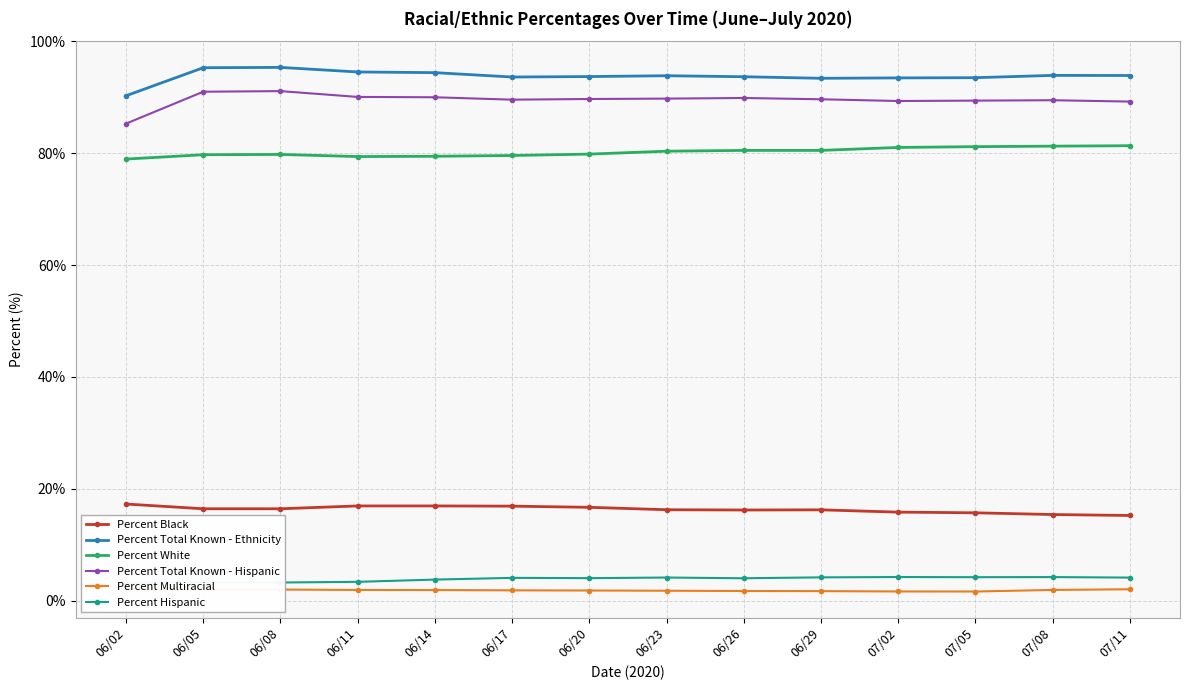

What is the sum of all Percent Hispanic values?

54.2